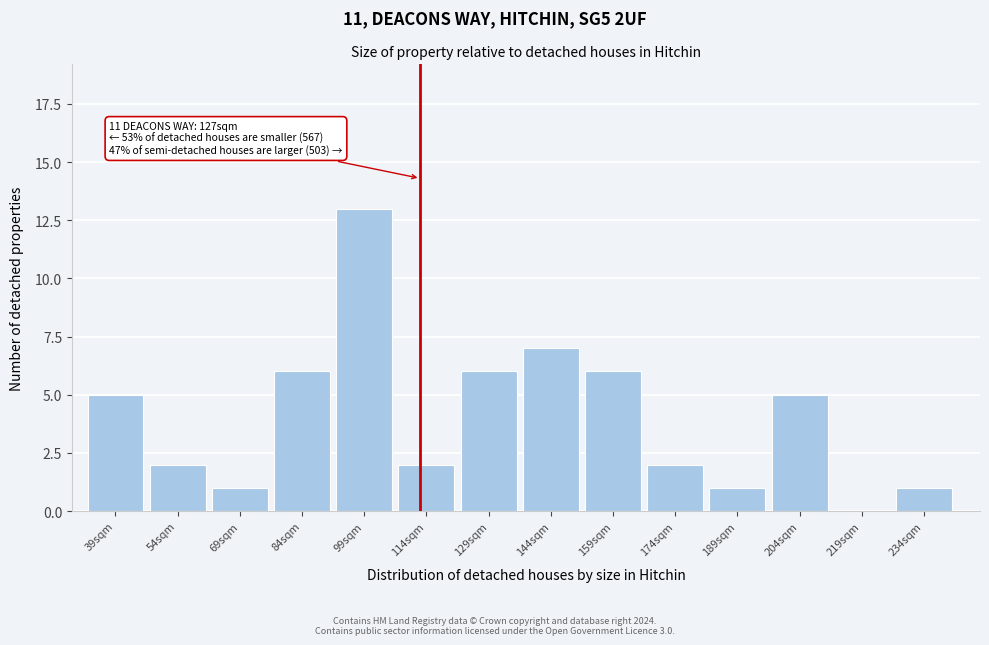

Reading right to left, list all the values displayed in this chart.

234sqm=1	219sqm=0	204sqm=5	189sqm=1	174sqm=2	159sqm=6	144sqm=7	129sqm=6	114sqm=2	99sqm=13	84sqm=6	69sqm=1	54sqm=2	39sqm=5